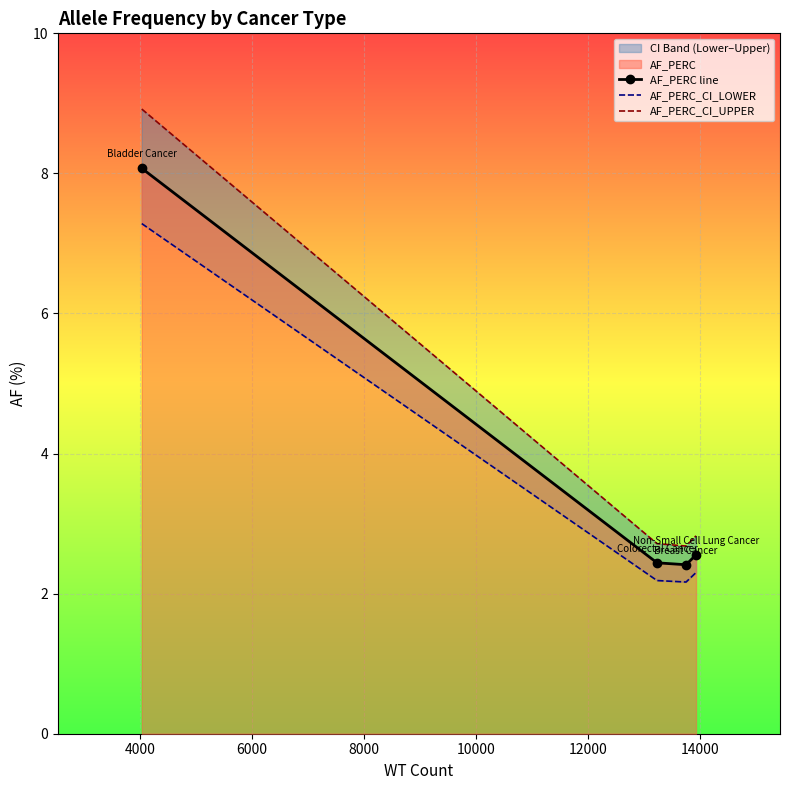

What is the highest value of the AF_PERC line series?

8.1